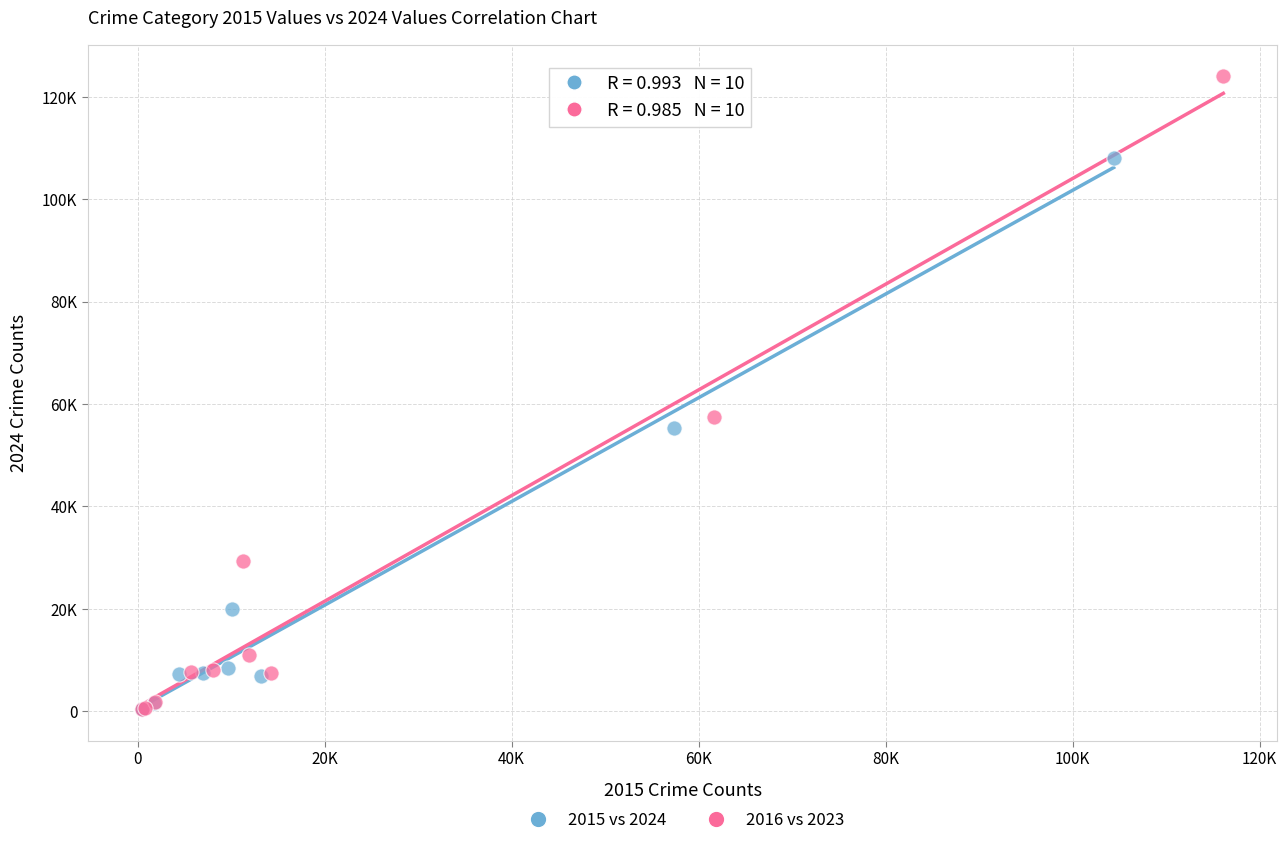

Which series contains the highest Y value?

2016 vs 2023